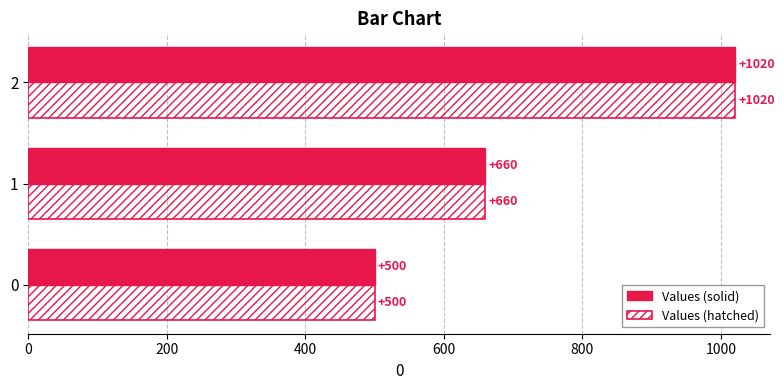

Where is Values (solid) nearest to the value 760?

1